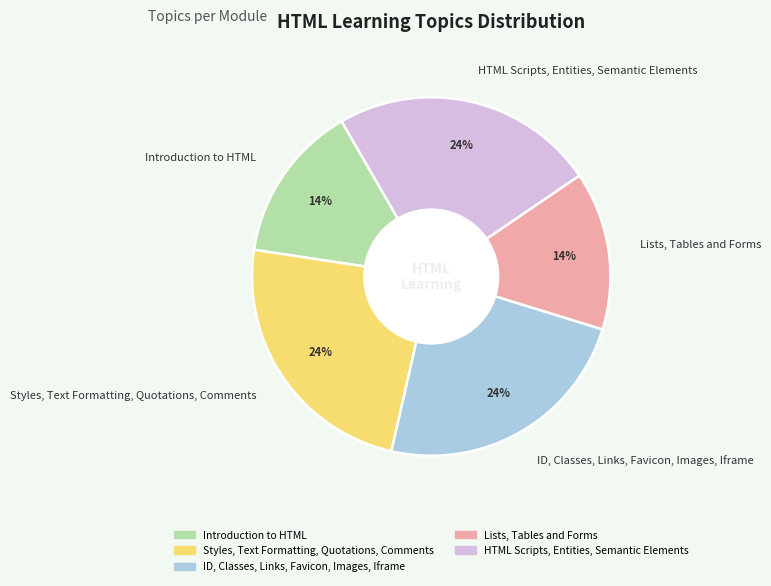

To the nearest percent, what percentage of the pie is Introduction to HTML?

14%